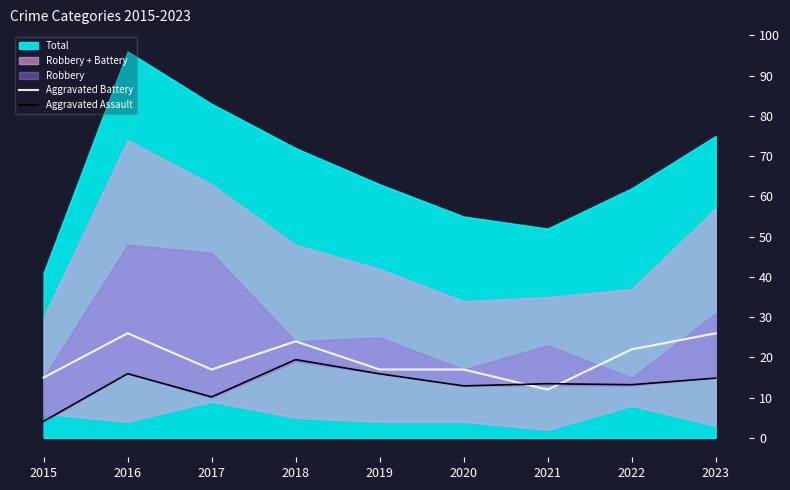

Is the value of Aggravated Battery at 2021 greater than the value of Aggravated Assault at 2016?

No